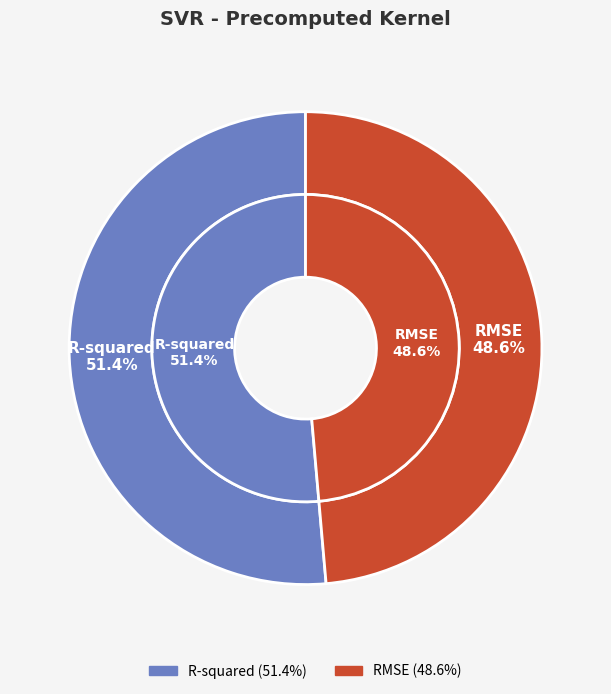

Is R-squared the majority of the pie?

Yes